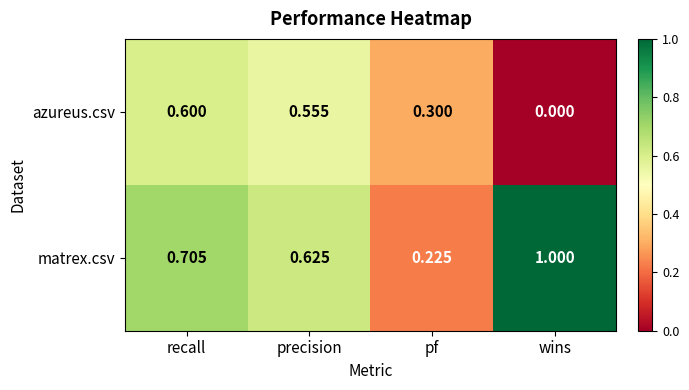

Rank the series by their maximum value, from lowest to highest.

azureus.csv, matrex.csv